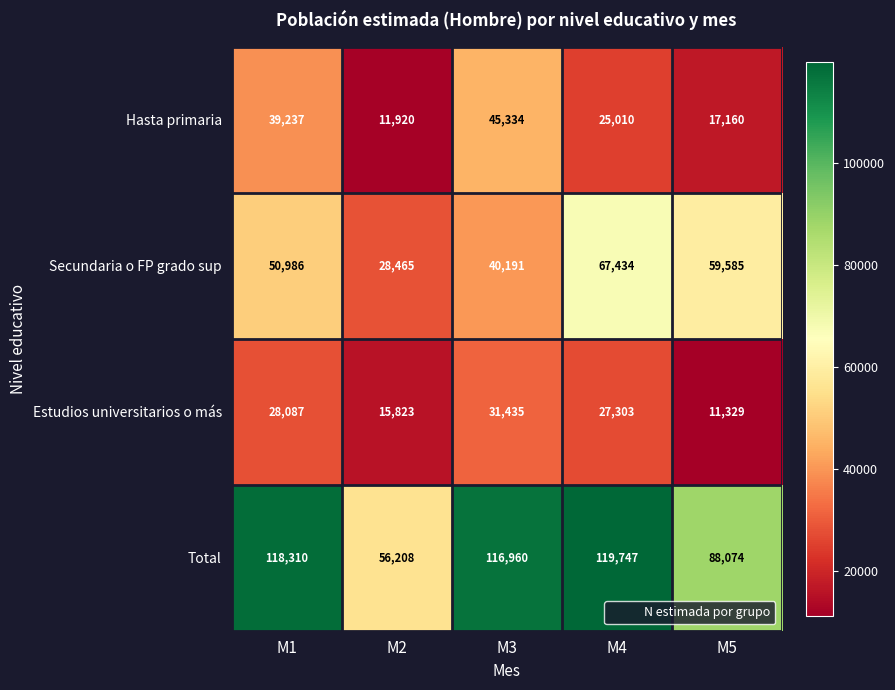

Which label corresponds to the smallest value in the chart?

M5